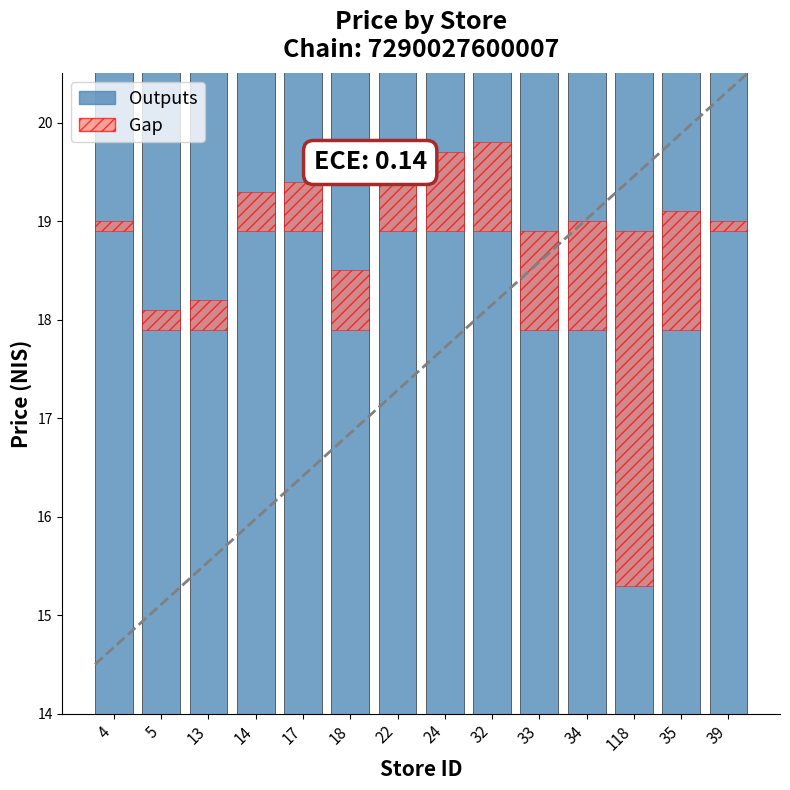

At 22, list the series in order from smallest to largest.

Gap, Outputs